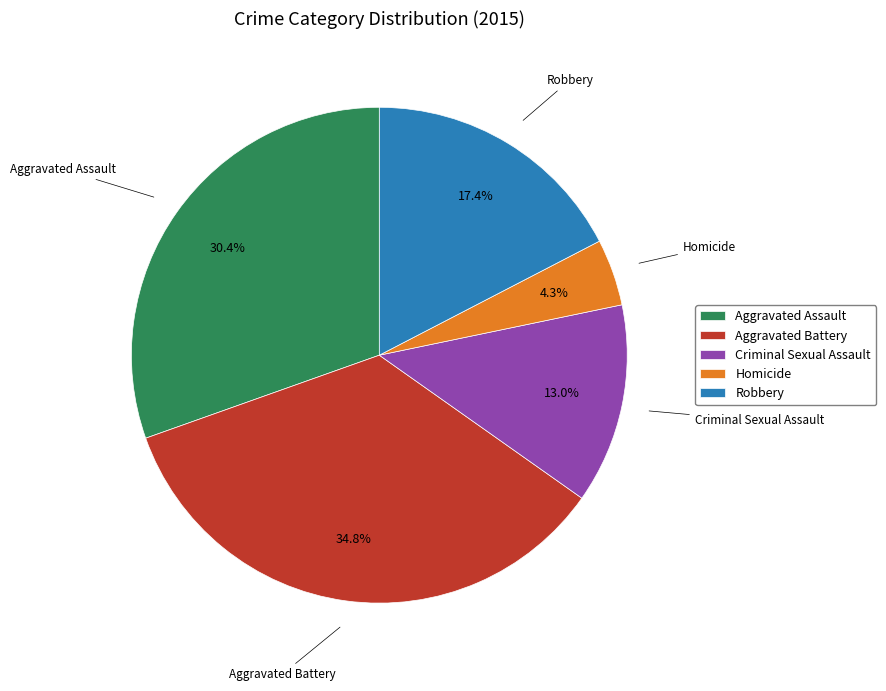

To the nearest percent, what is the difference between the Aggravated Battery and Aggravated Assault slice percentages?

4%